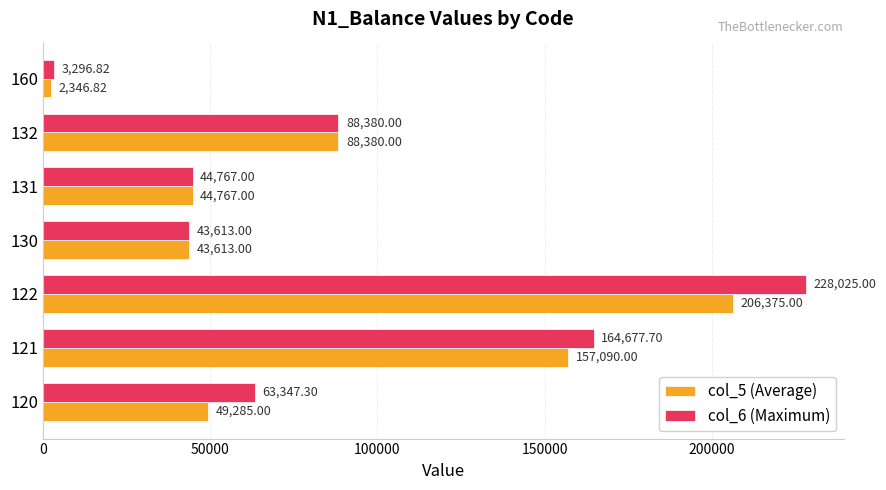

What are all the series names shown in the legend?

col_5 (Average), col_6 (Maximum)